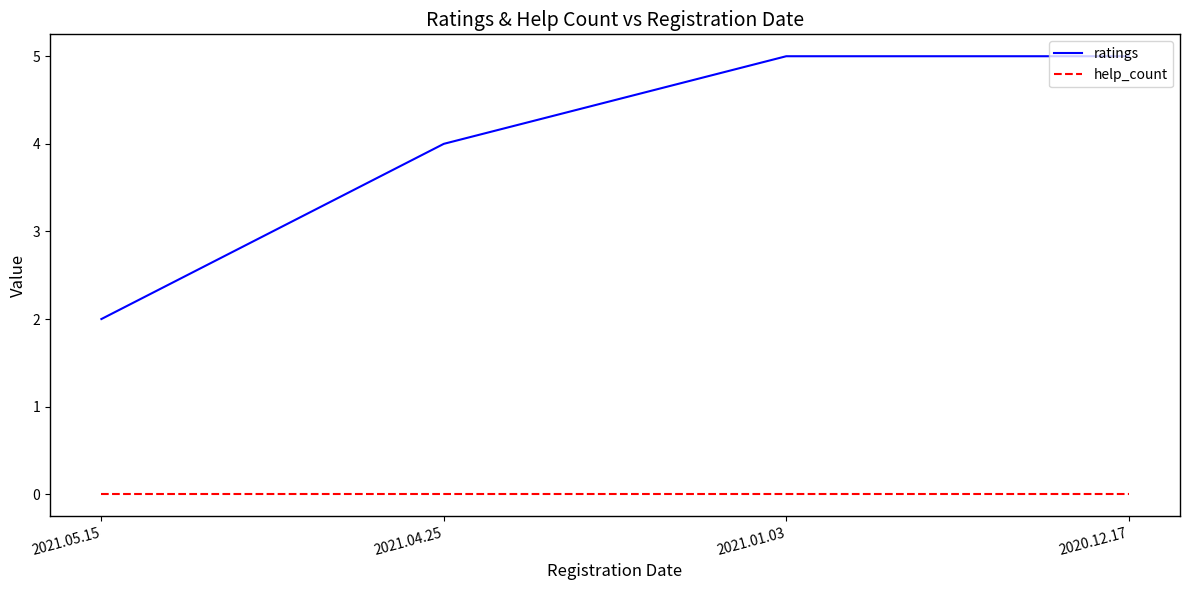

Is it true that ratings equals 2 at 2021.05.15?

True